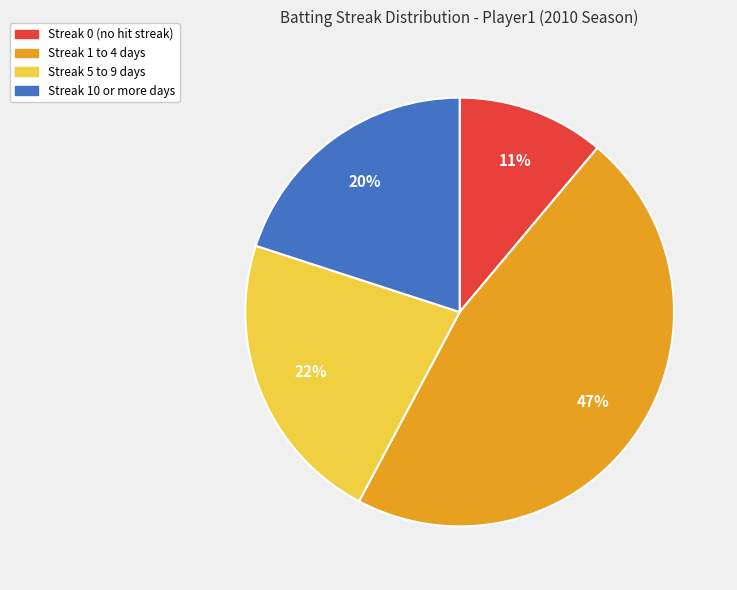

To the nearest percent, what is the difference between the largest and smallest slice percentages?

36%